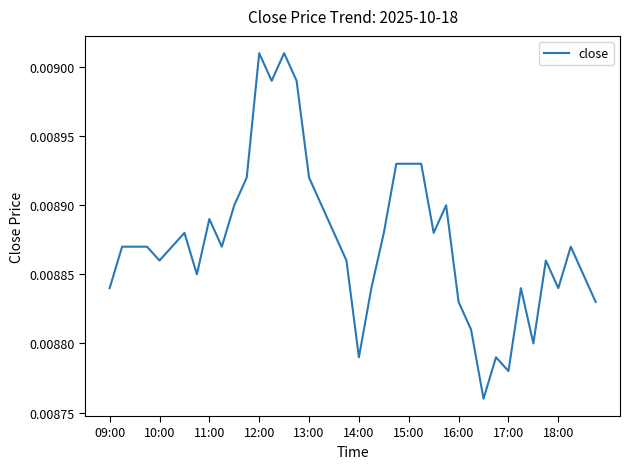

Where is the data nearest to the value 0?

30